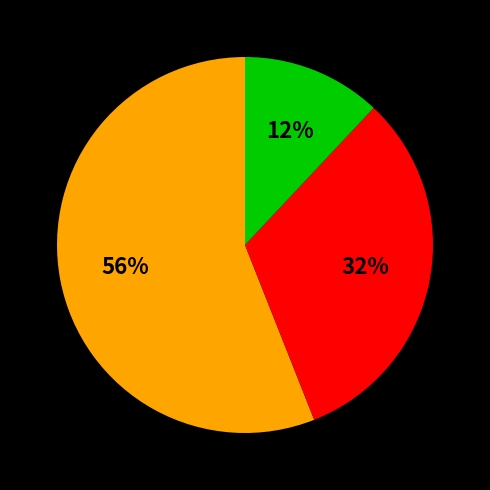

Is there any slice that represents more than half of the pie?

Yes